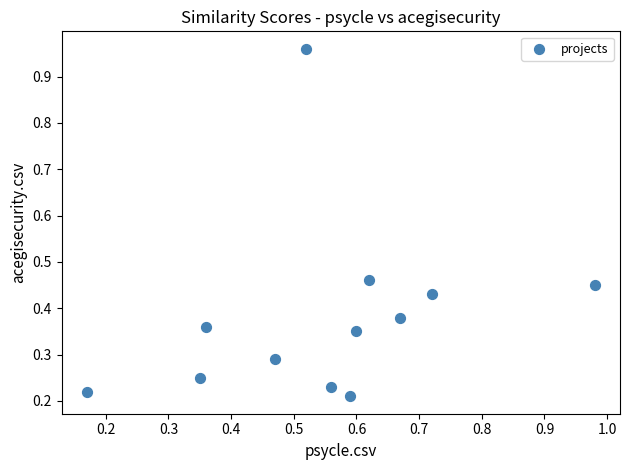

What is the average X value?

0.6